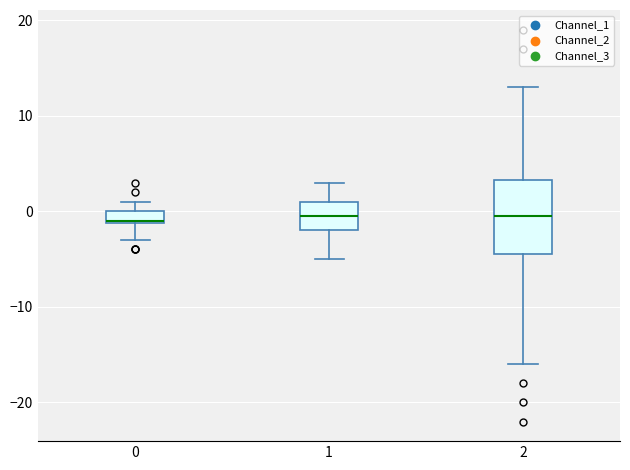

Where does the lower whisker of the box at x = 0 end on the y-axis? The values are not printed on the chart, so give them approximately, as read against the axis.

-3